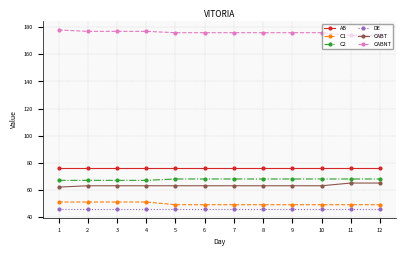

Which series has the largest total across all categories?

CABNT